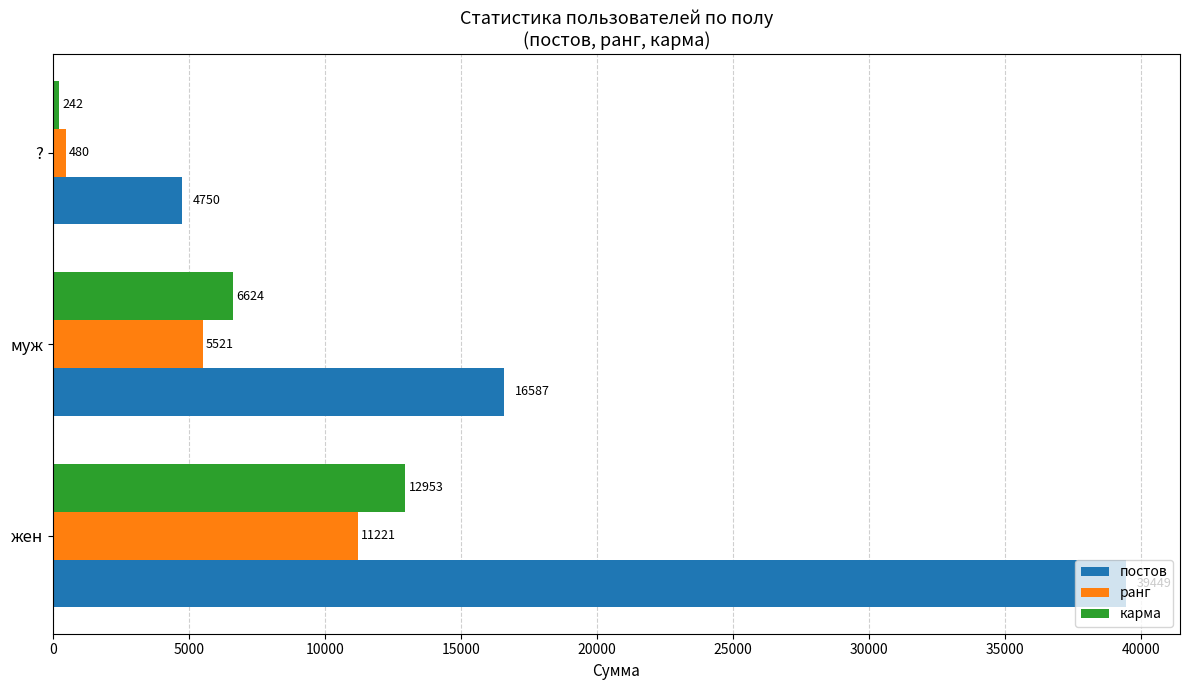

Count the number of data series in this chart.

3